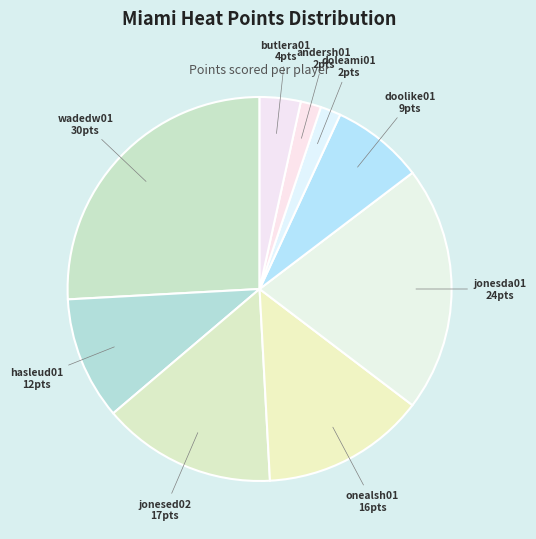

Does onealsh01 account for over 50% of the chart?

No